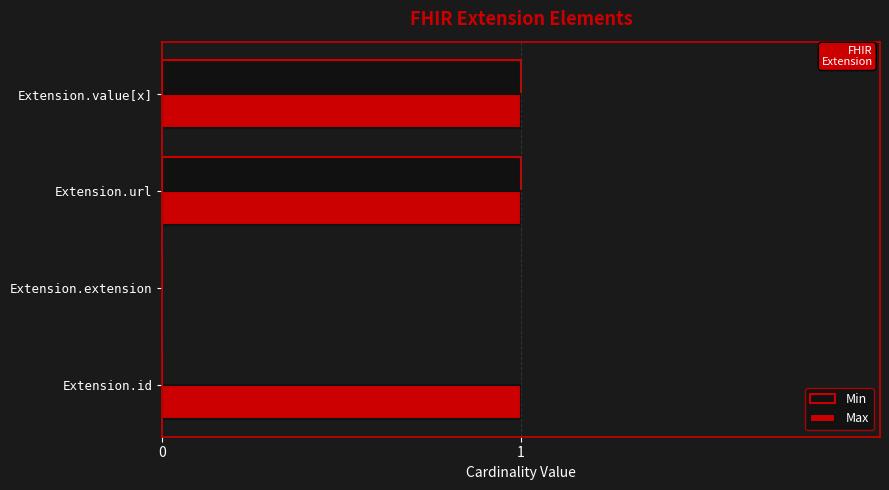

Is the value of Min at Extension.extension greater than the value of Max at Extension.url?

No